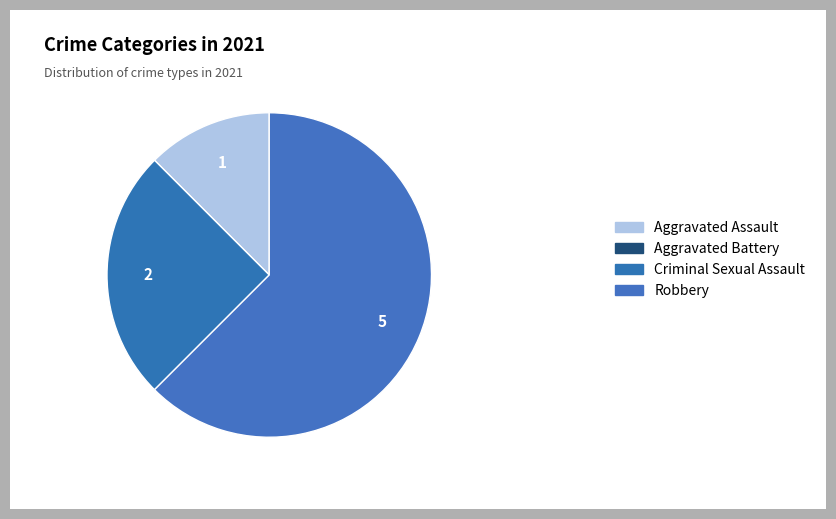

How much of the chart is everything except Criminal Sexual Assault?

75.0%